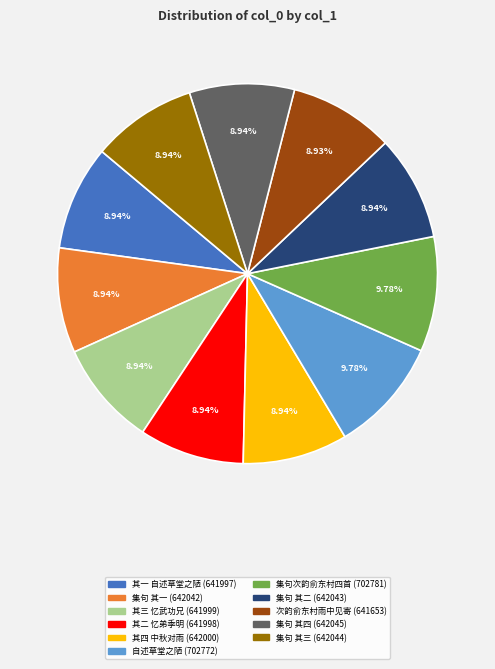

Is there any slice that represents more than half of the pie?

No